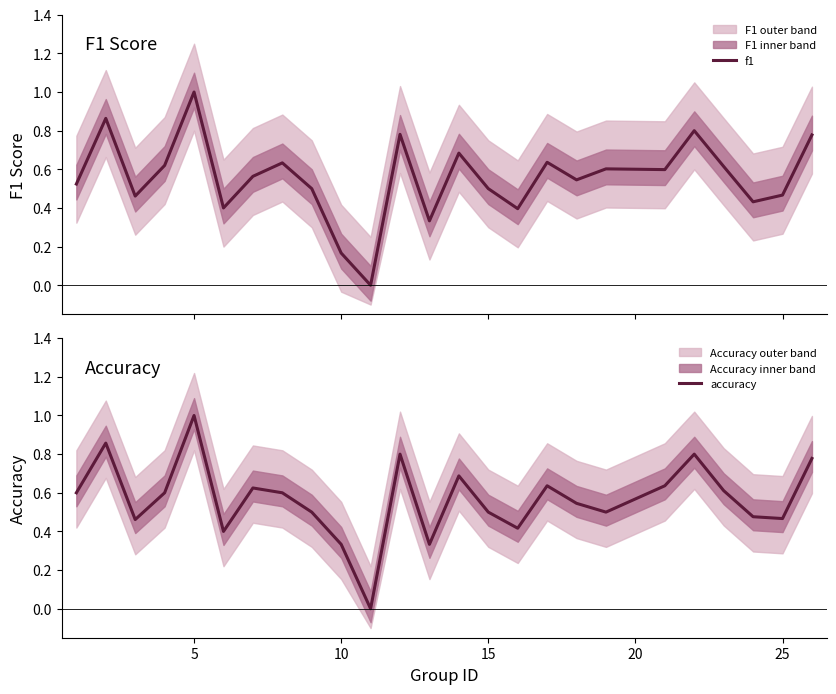

What is the value of the f1 point at the 12th from the left?

0.8